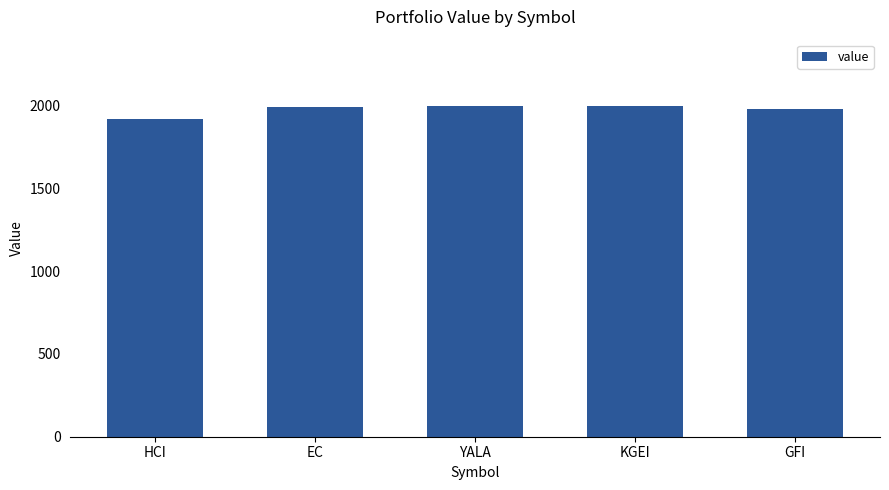

Is it true that the value at KGEI is 3073.8?

False